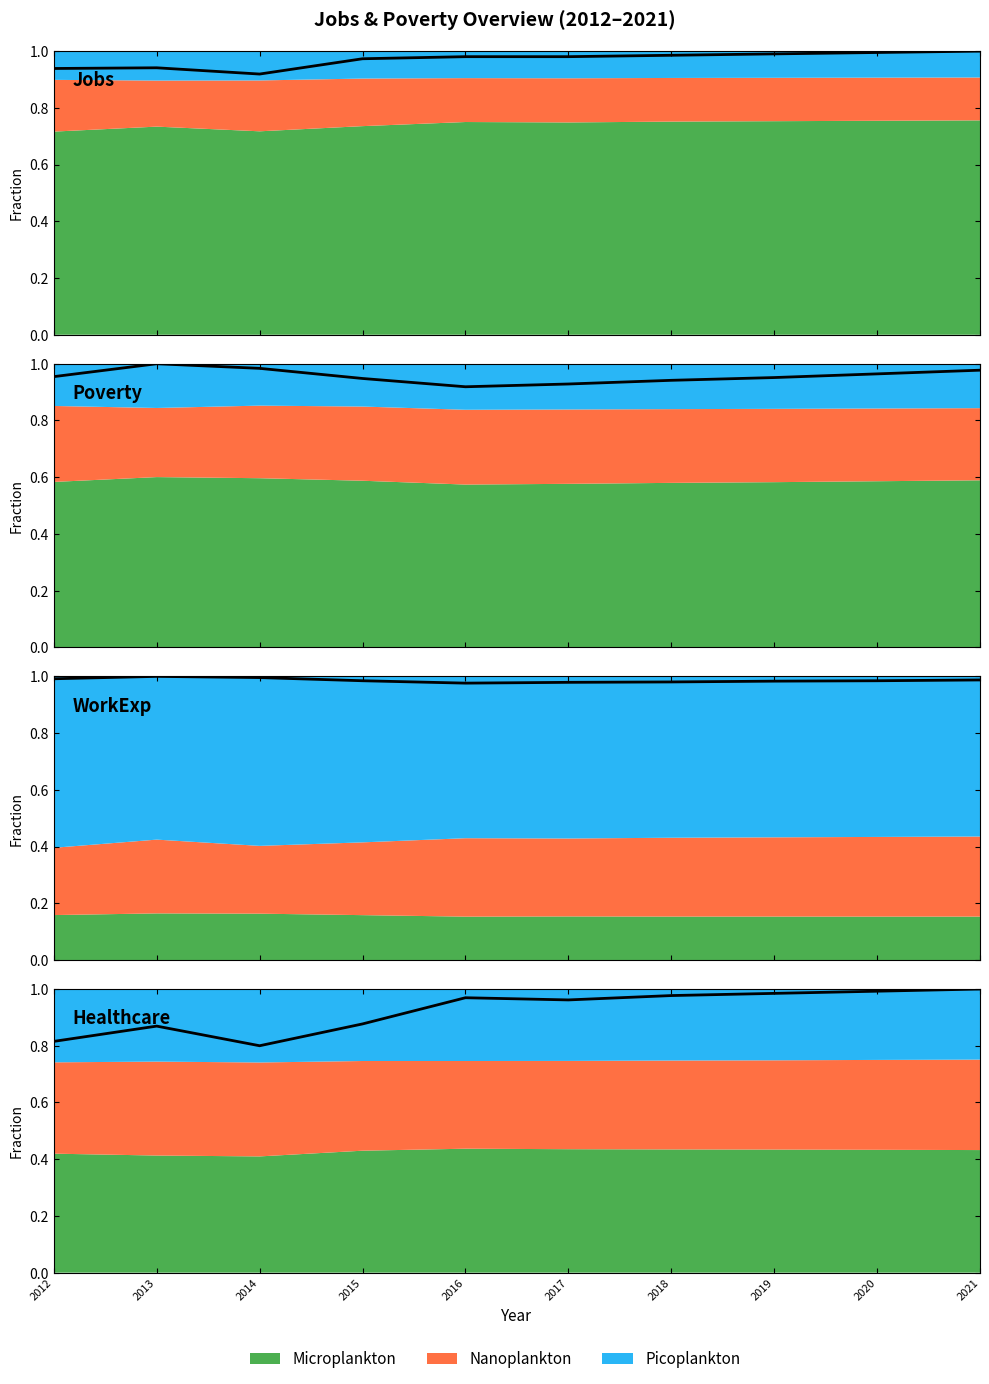

Where is the first local maximum for Healthcare?

2013